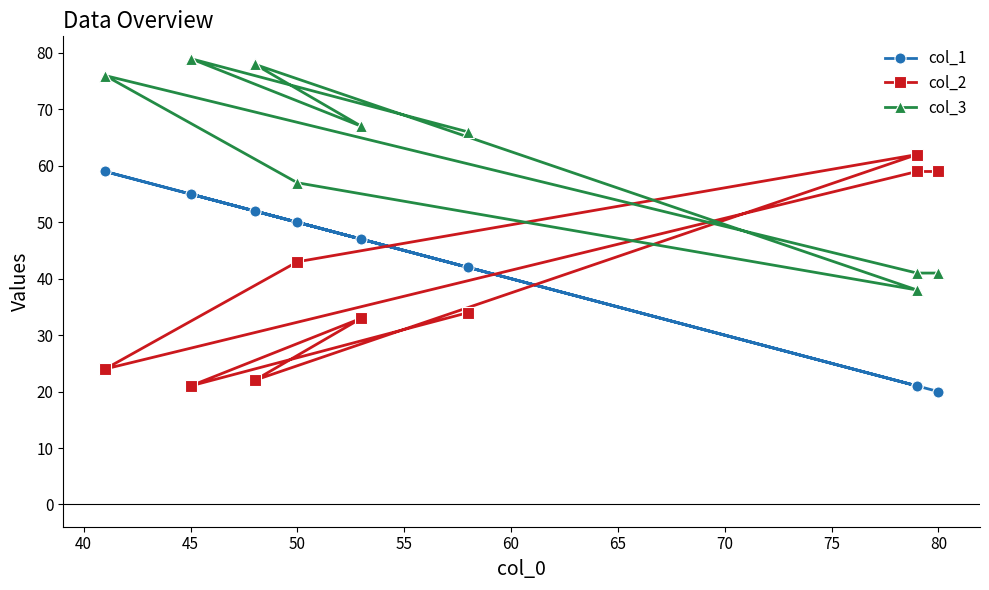

True or false: col_3 has a value of 15 at 45.

False